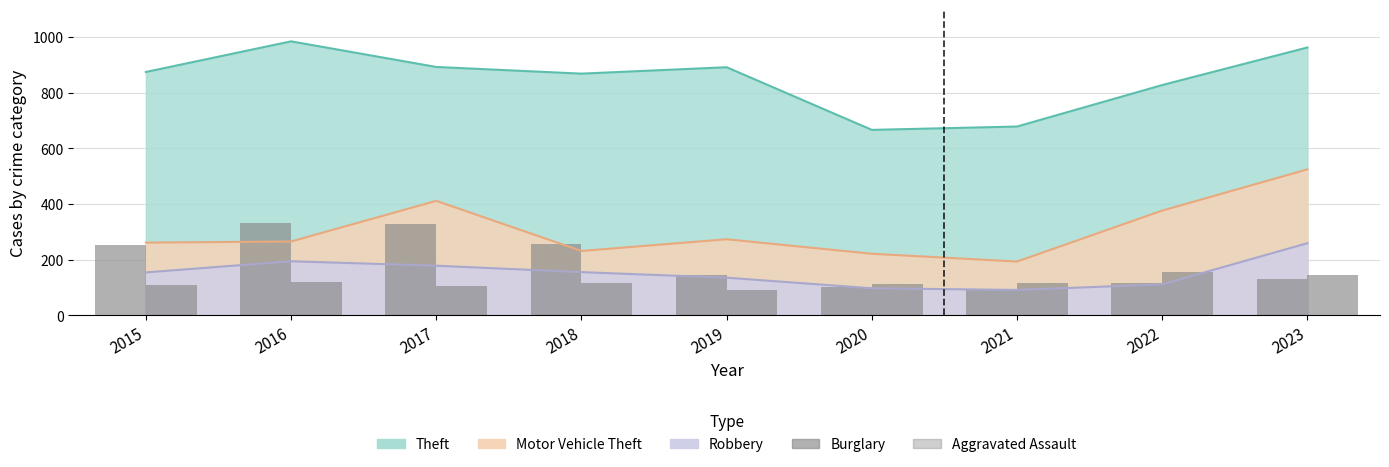

At which category is the sum across all series the highest?

2016